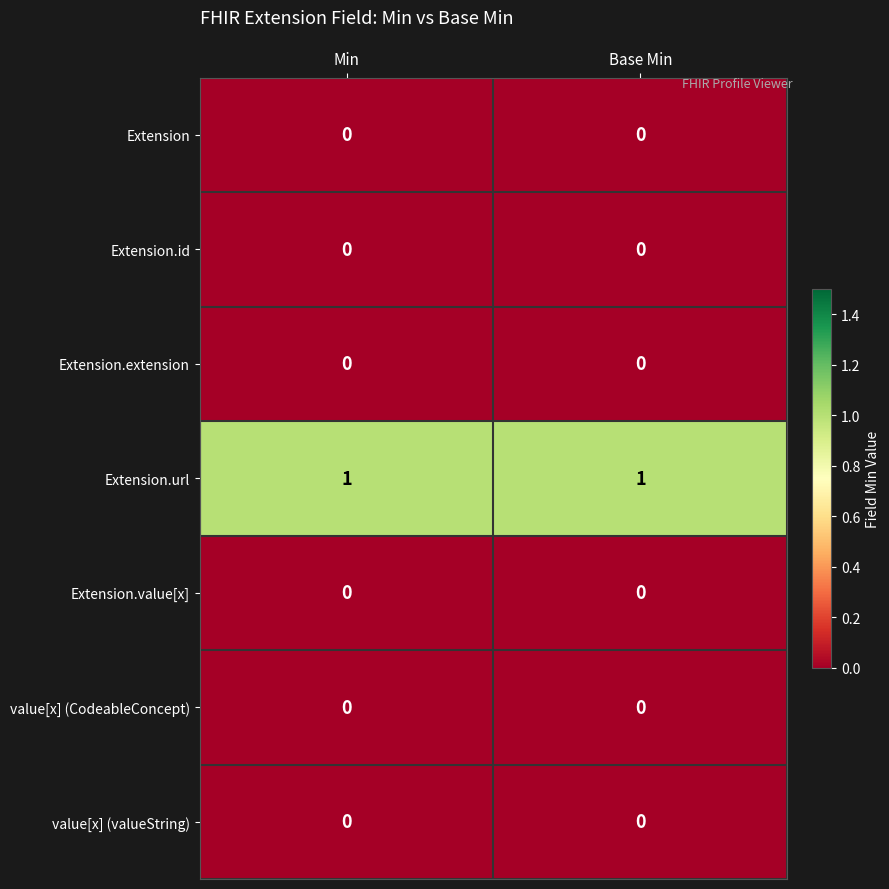

Is the value of Extension.url at Base Min greater than the value of Extension.id at Min?

Yes